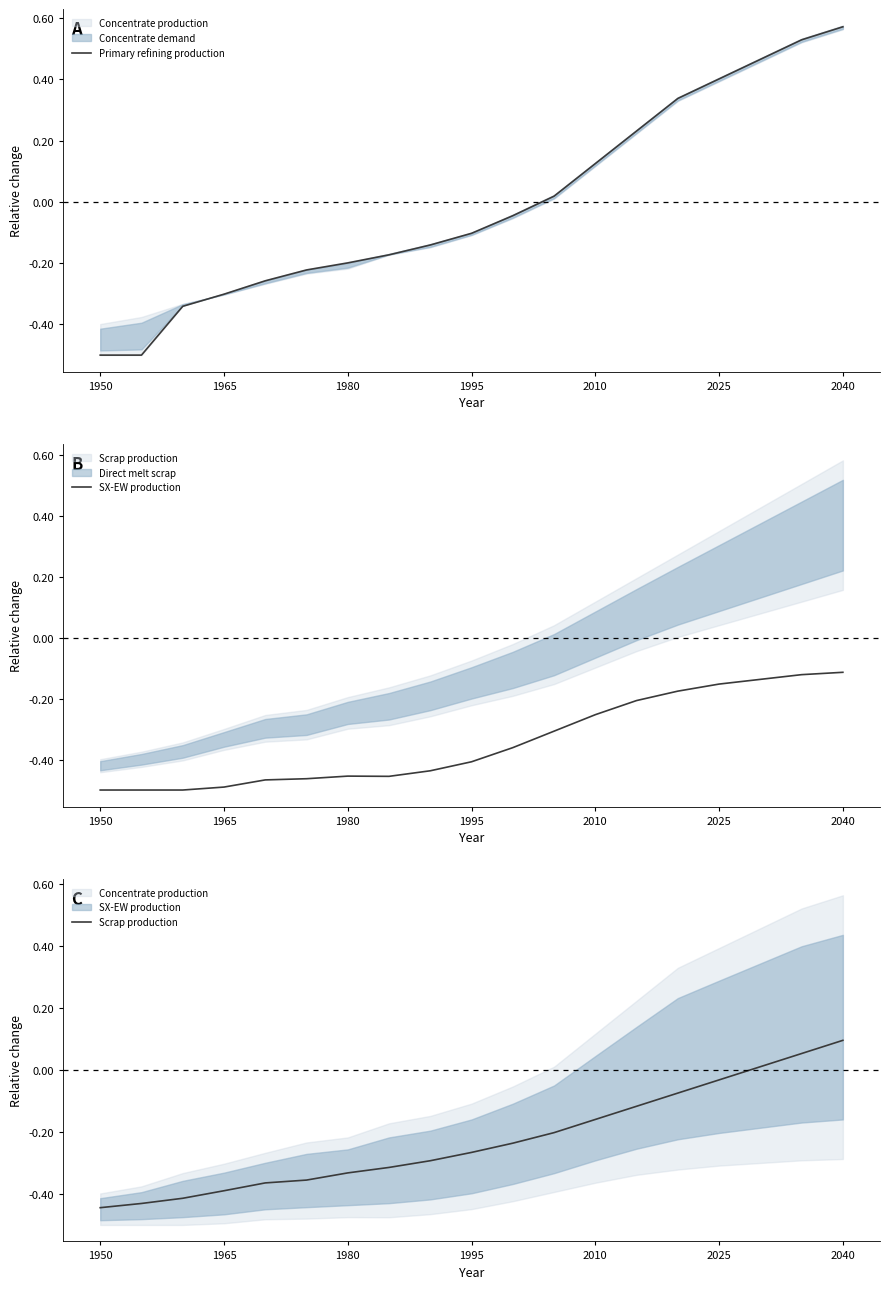

True or false: Scrap production and SX-EW production cross at least once.

False